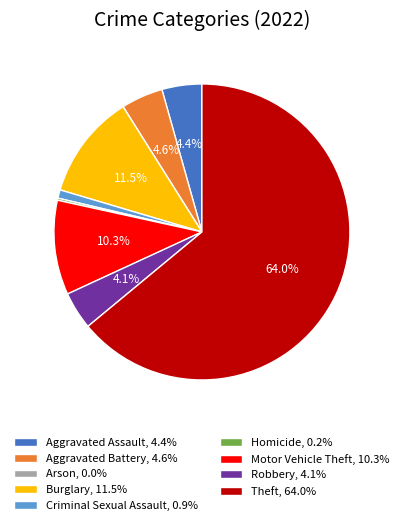

What is the ratio of the value at Burglary, 11.5% to the value at Motor Vehicle Theft, 10.3%?

1.1